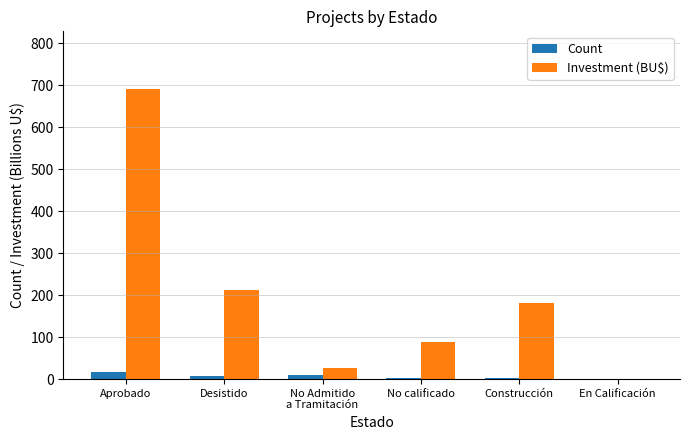

Is the value of Investment (BU$) at Construcción greater than the value of Count at Construcción?

Yes